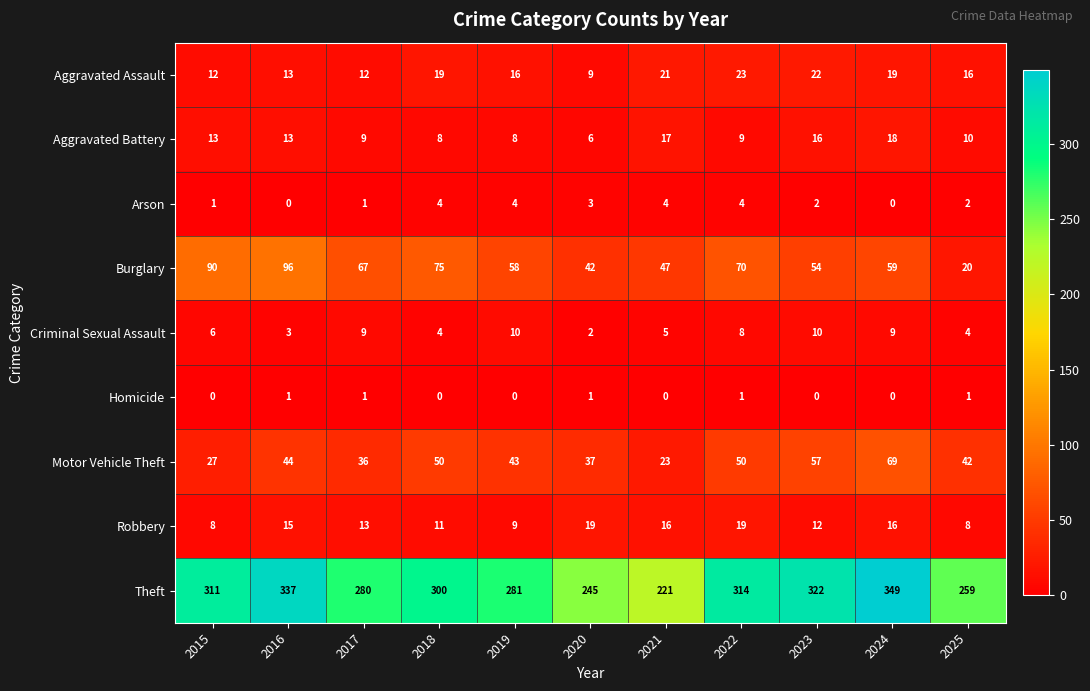

What is the spread (max minus min) of values at 2025?

258